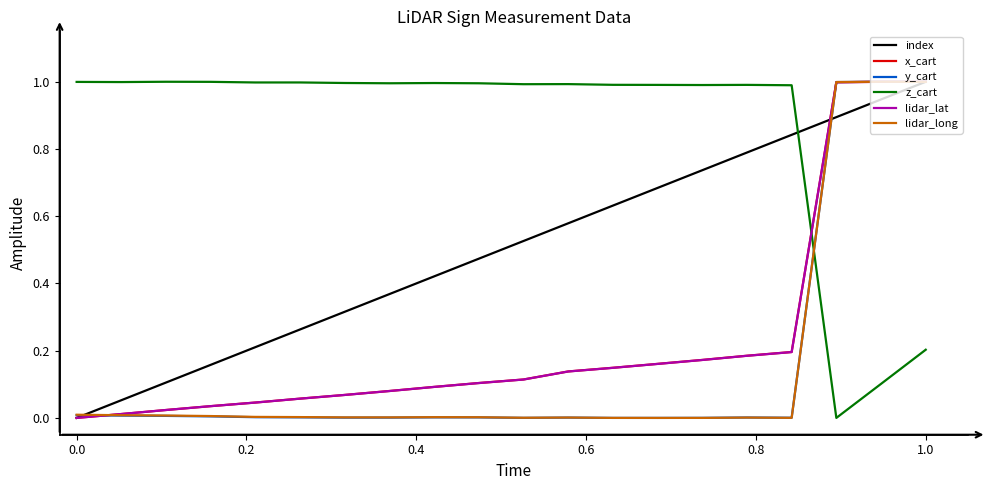

What is the greatest value displayed?

1.0